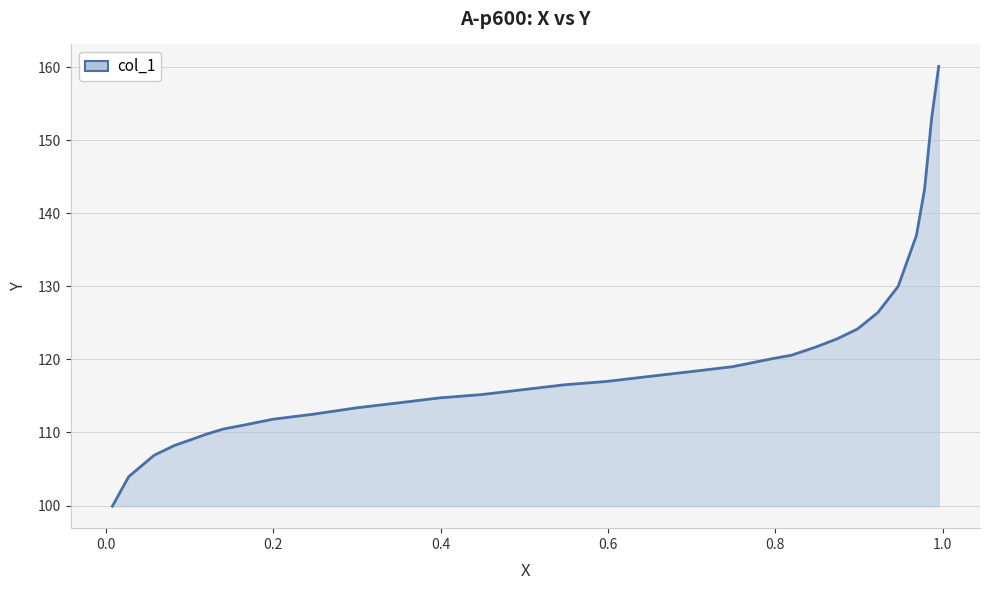

What is the sum of all values?

3815.2